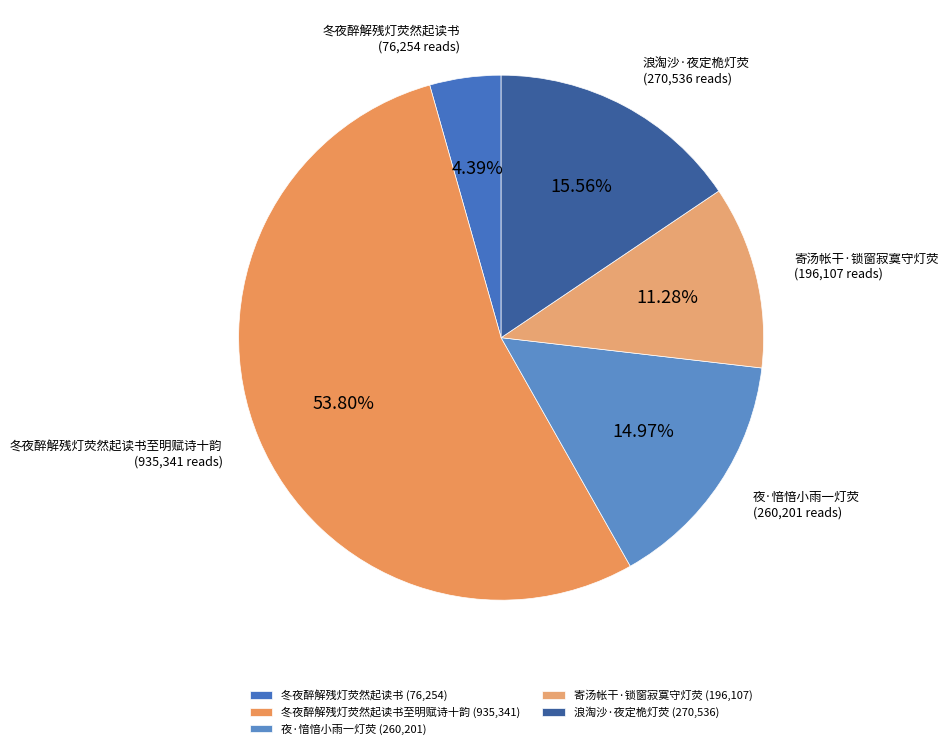

What is the majority slice?

冬夜醉解残灯荧然起读书至明赋诗十韵